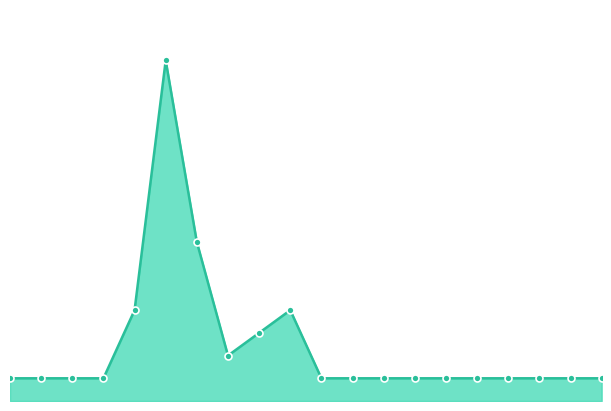

Which label corresponds to the largest value in the chart?

BNE